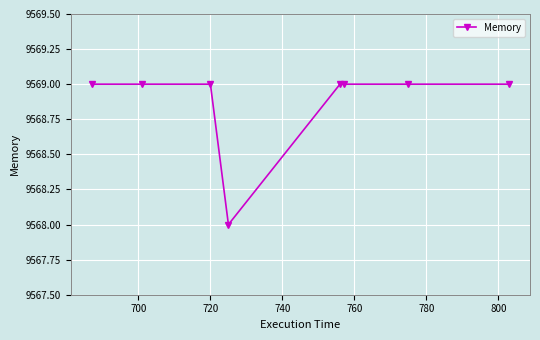

What is the sum of all values?

76551